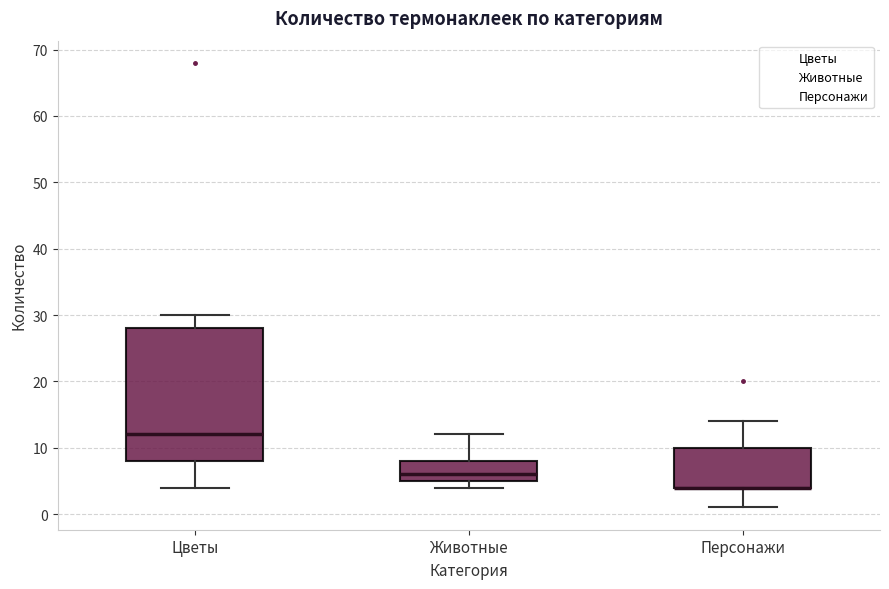

Reading left to right, transcribe this box plot: for each box, give where its median line is, the range the box spans, and where its two whiskers end, as read against the y-axis. The values are not printed on the chart, so give them approximately, as read against the axis.

Цветы: median 12, box 8 to 28, whiskers 4 to 30
Животные: median 6, box 5 to 8, whiskers 4 to 12
Персонажи: median 4 (drawn on the box's lower edge), box 4 to 10, whiskers 1 to 14